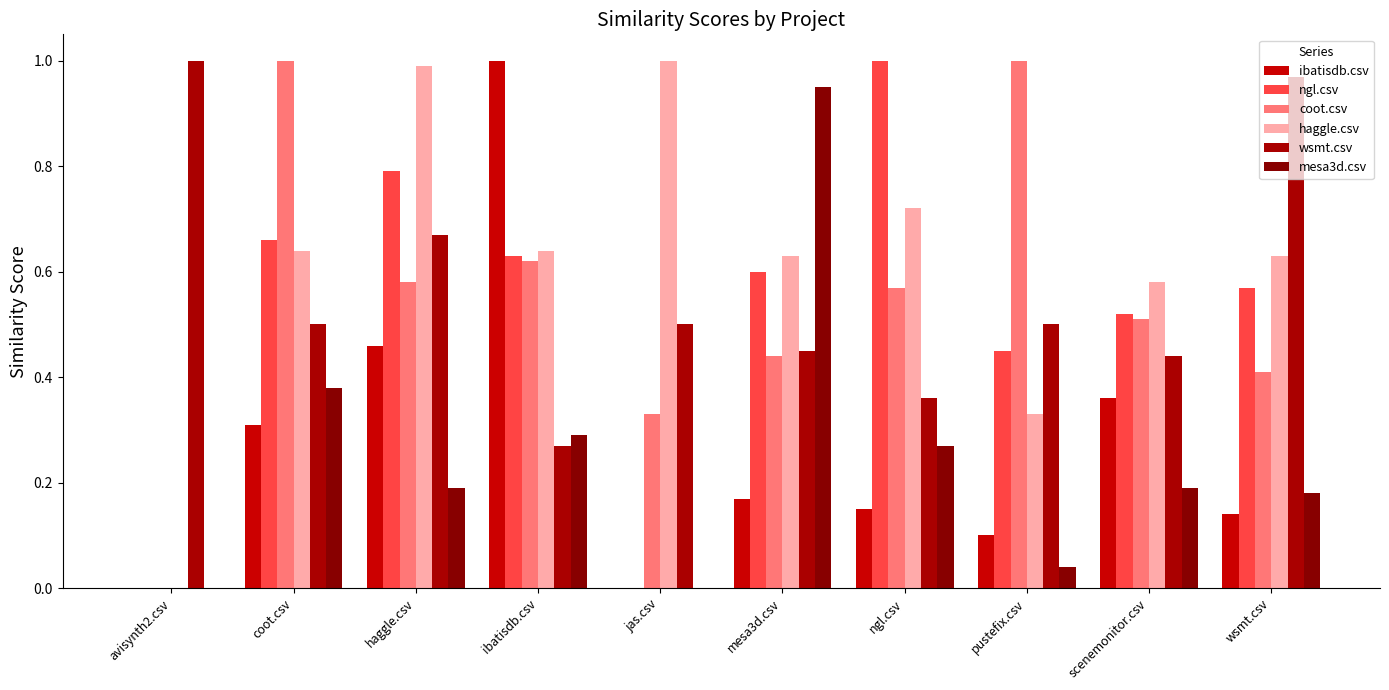

Count the number of categories in the chart.

10